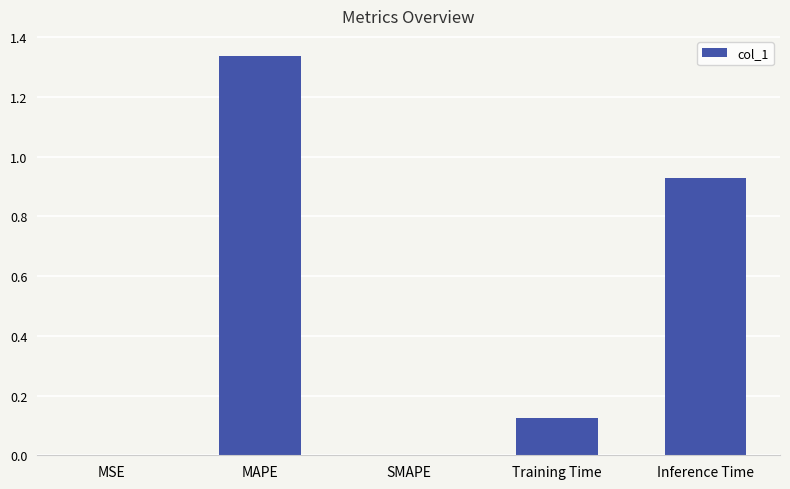

Which label corresponds to the largest value in the chart?

MAPE